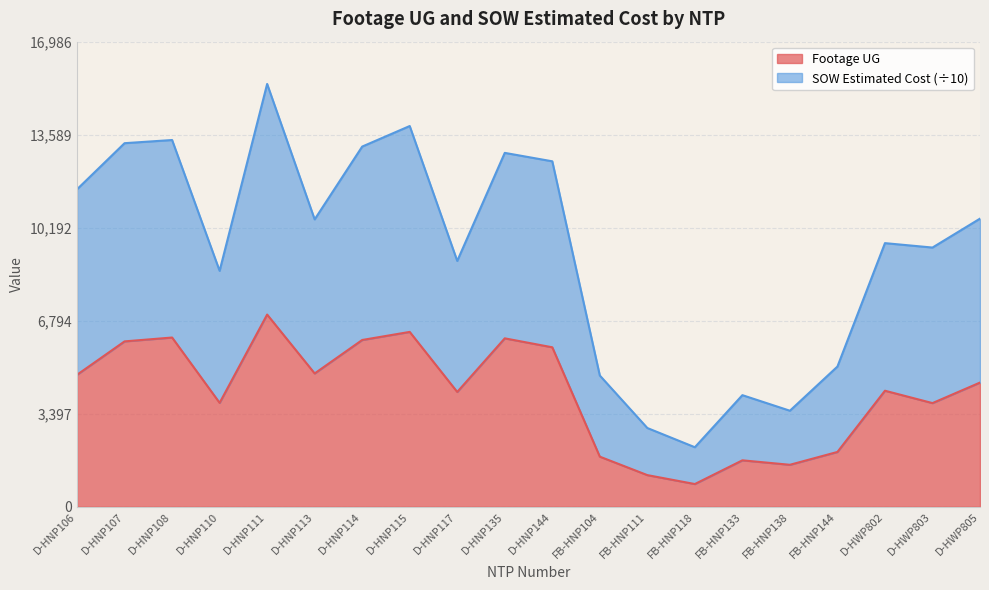

Which category has the highest value in the SOW Estimated Cost series?

D-HNP111